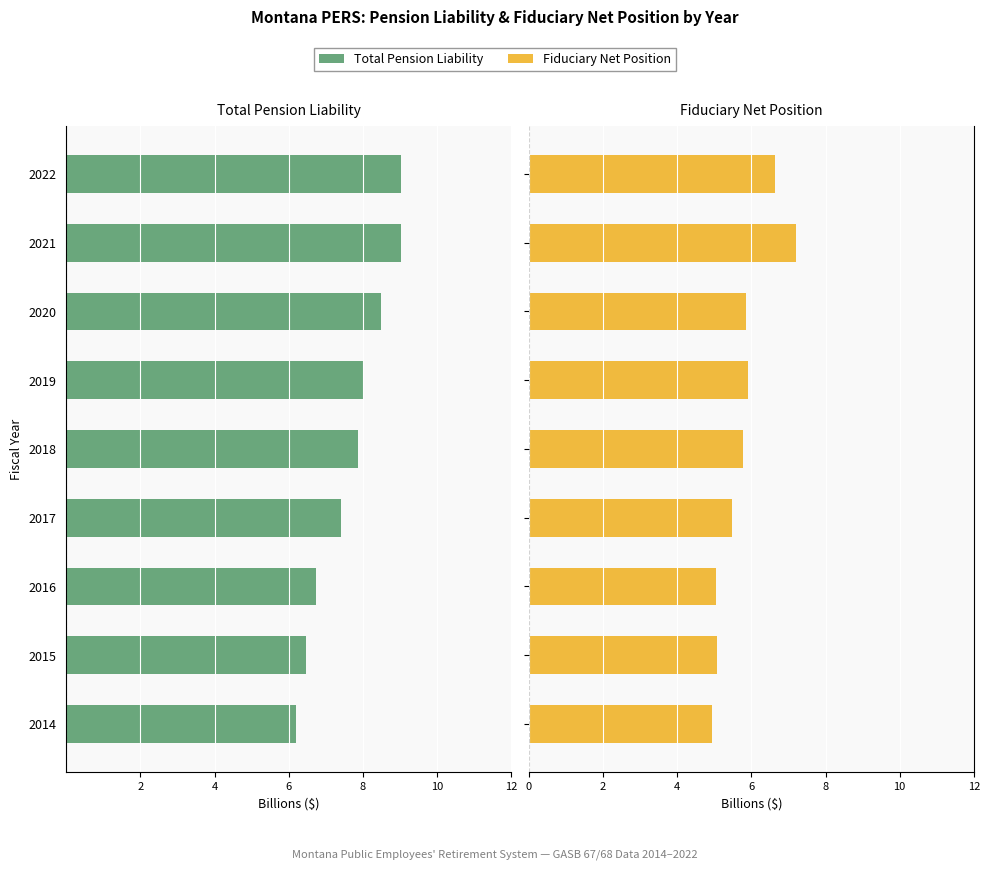

What is the sum of the Fiduciary Net Position values at 2015 and 2022?

11.7